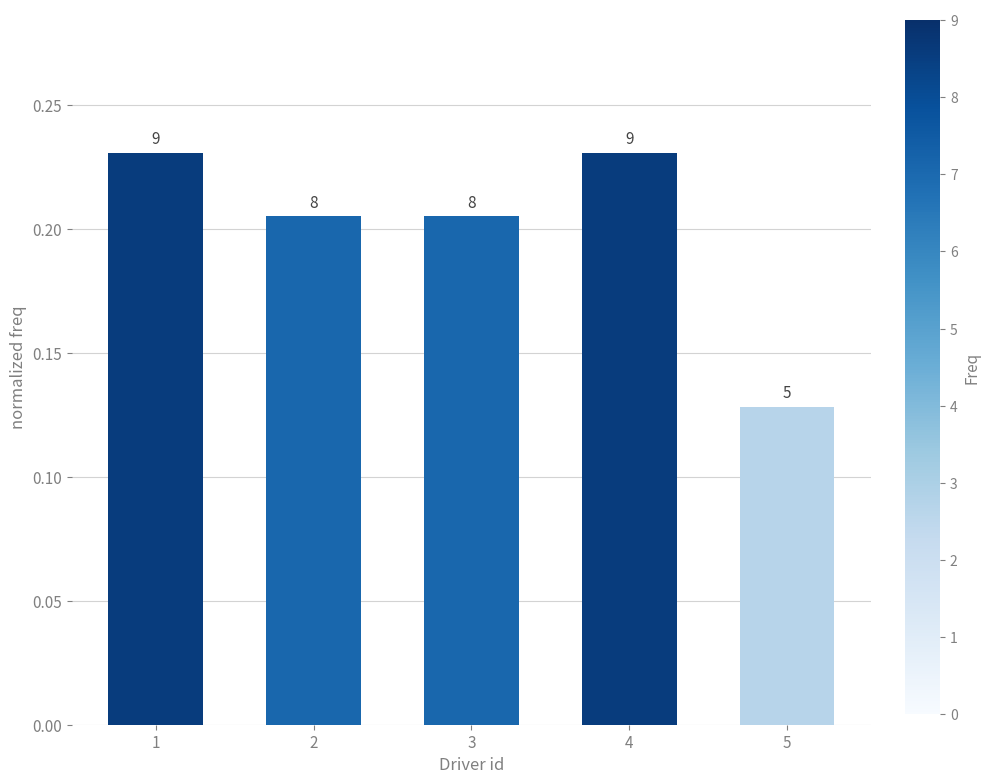

Are the bars horizontal?

No